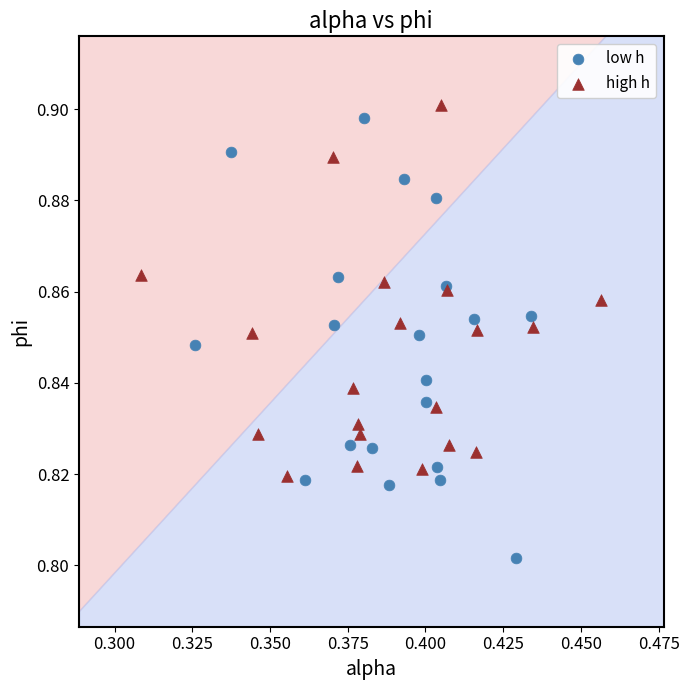

What are all the series names shown in the legend?

low h, high h